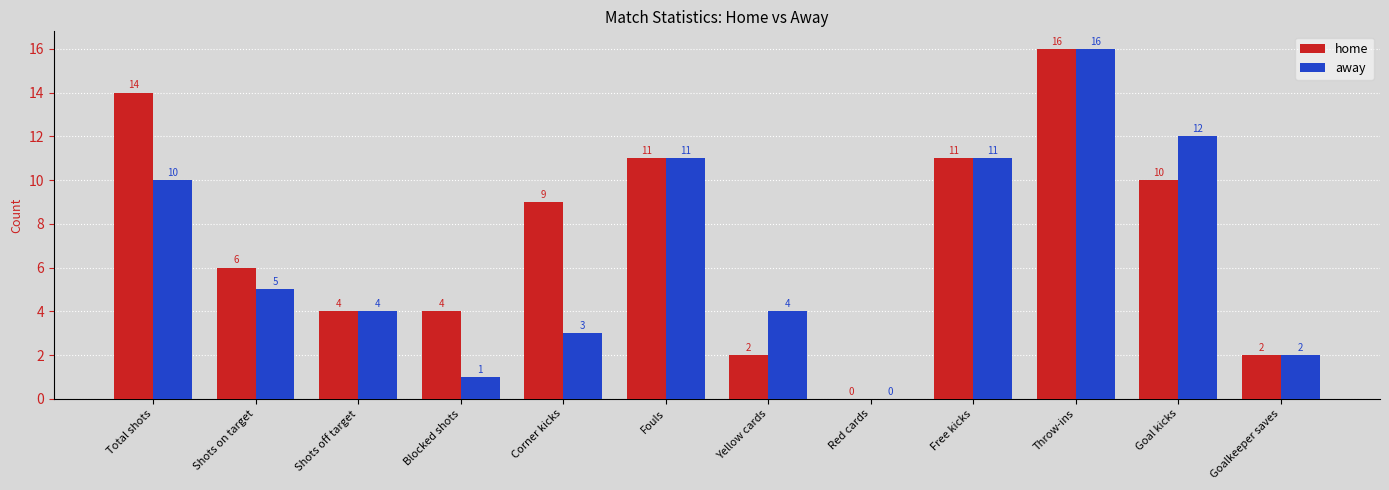

What is the sum of all away values?

79